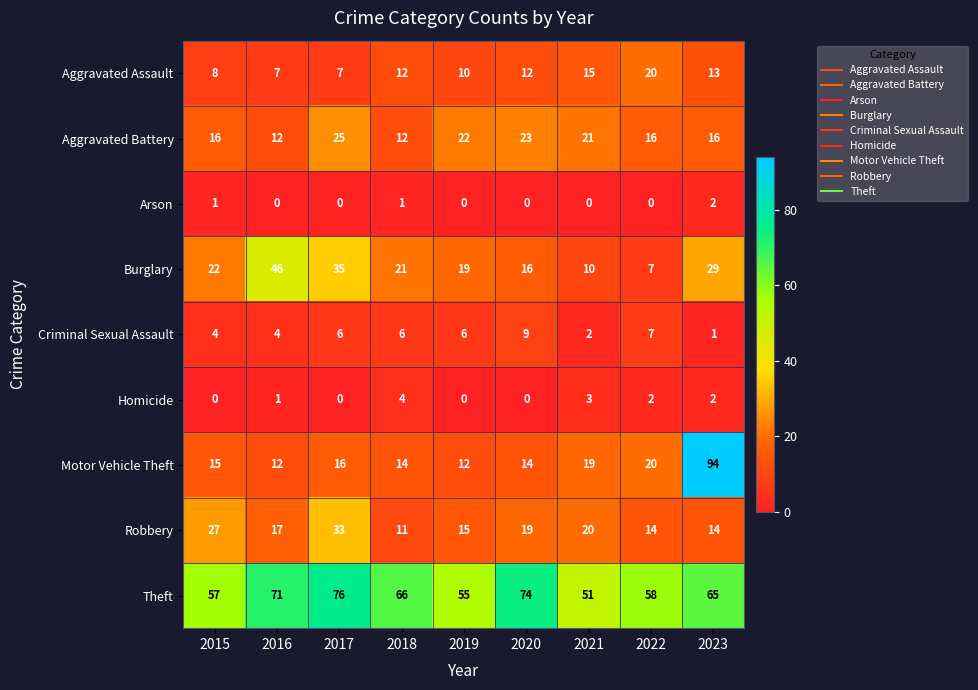

How many values in the Aggravated Assault series are below 12?

4